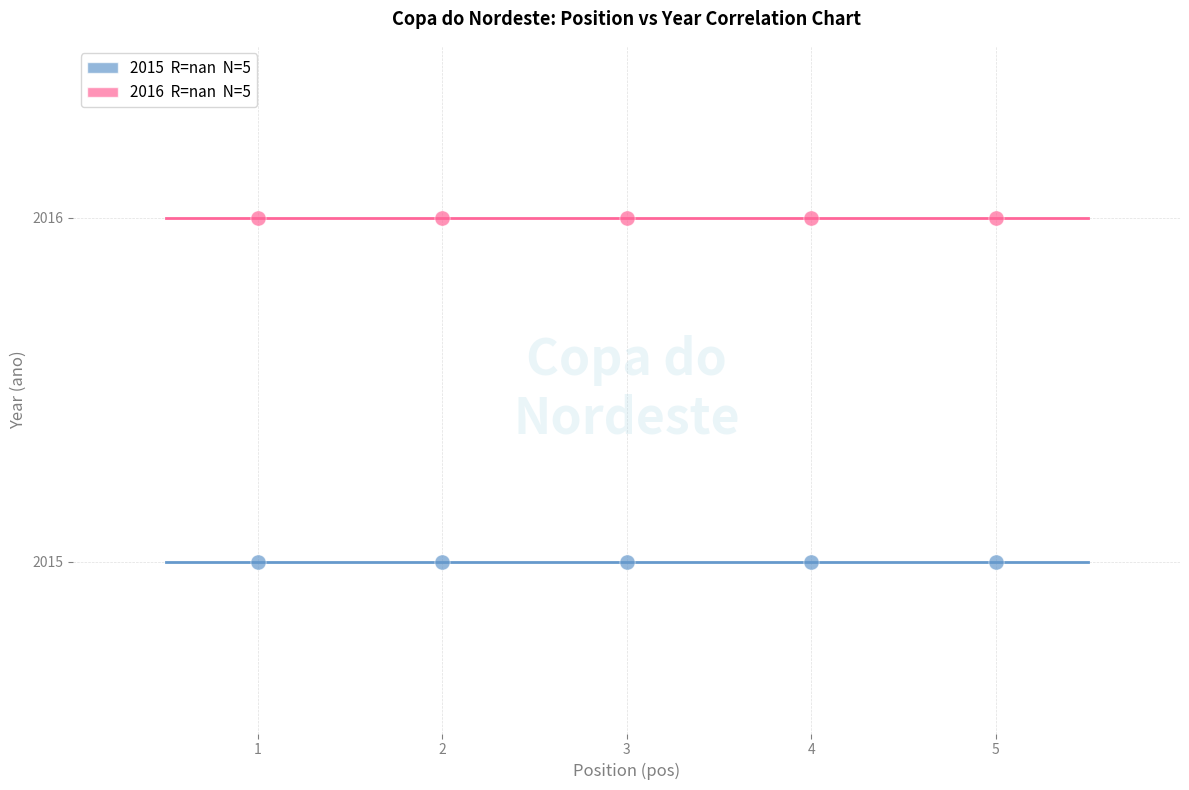

Across all data points, what is the average X value?

3